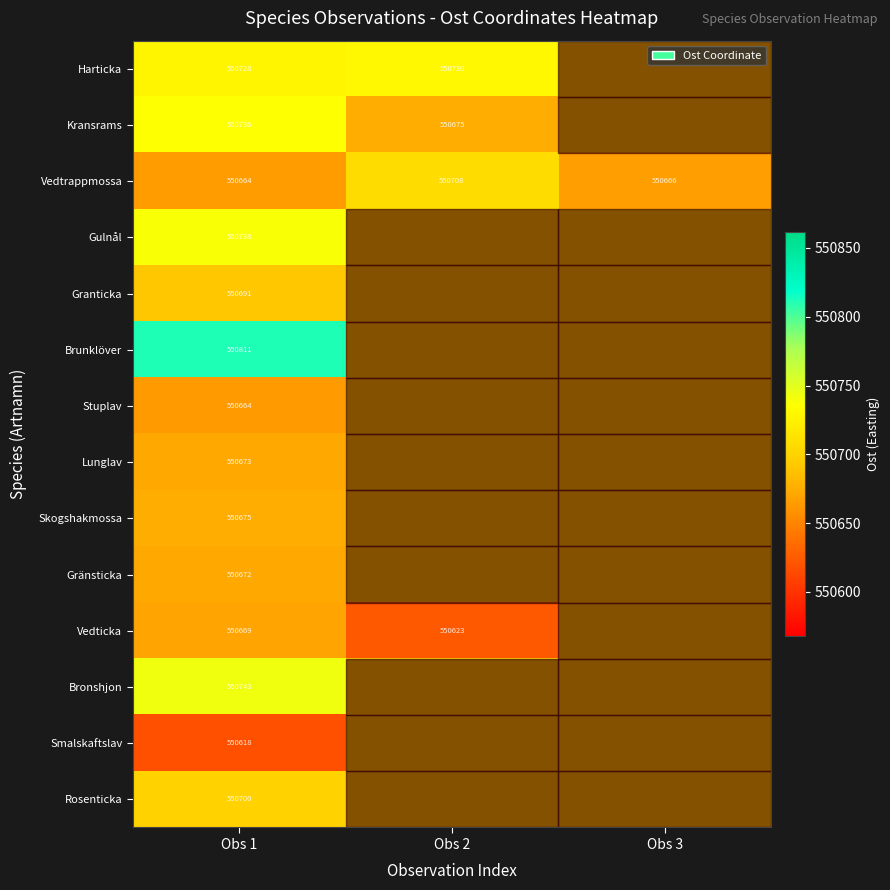

Is the value of Bronshjon at Obs 1 greater than the value of Smalskaftslav at Obs 1?

Yes